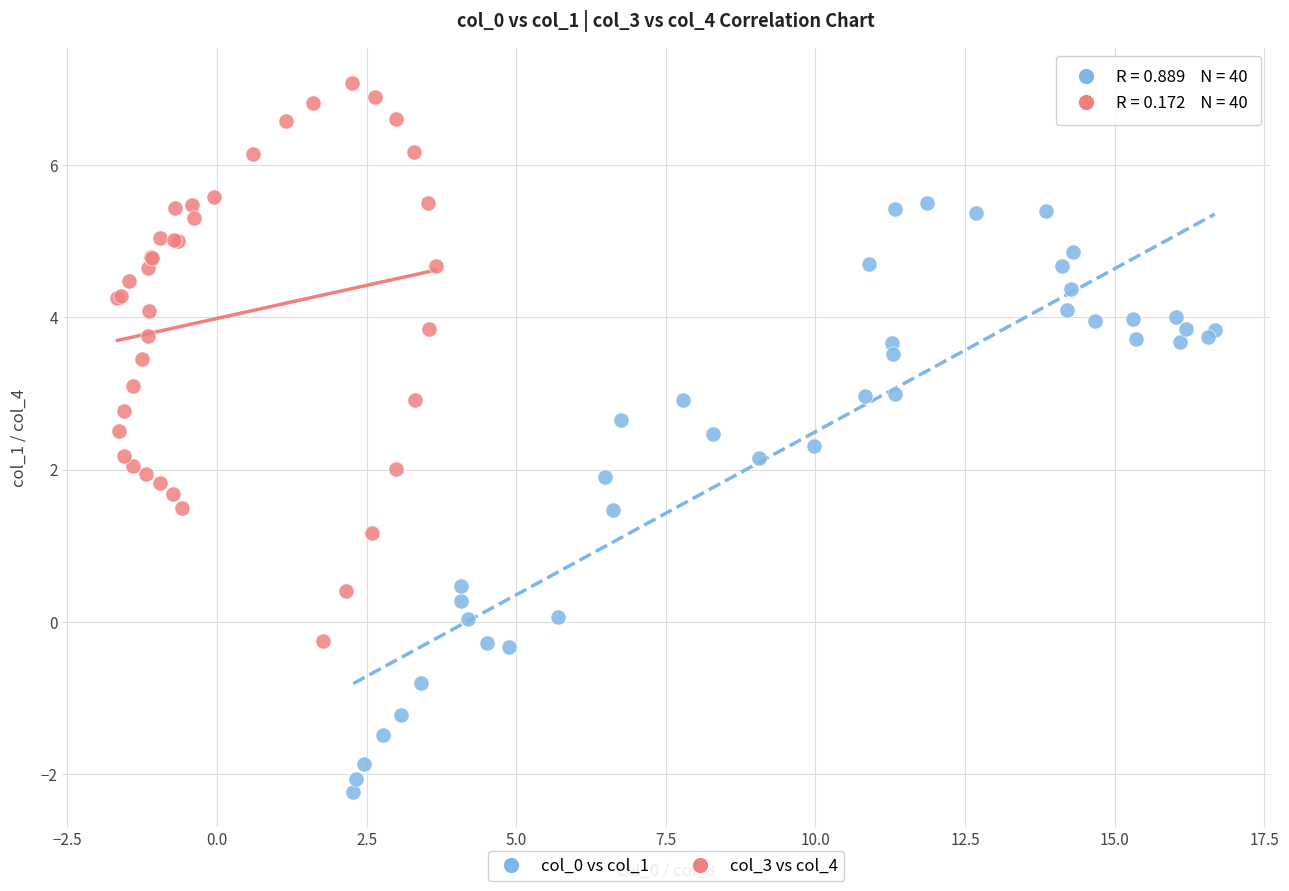

Which series reaches the maximum Y coordinate?

col_3 vs col_4